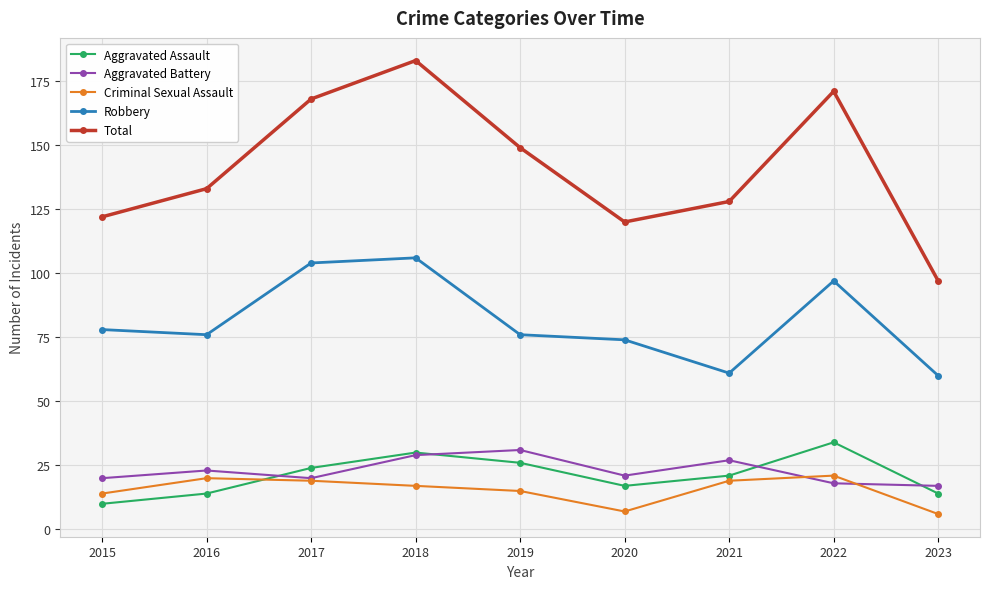

Rank the categories by Total value from lowest to highest.

2023, 2020, 2015, 2021, 2016, 2019, 2017, 2022, 2018